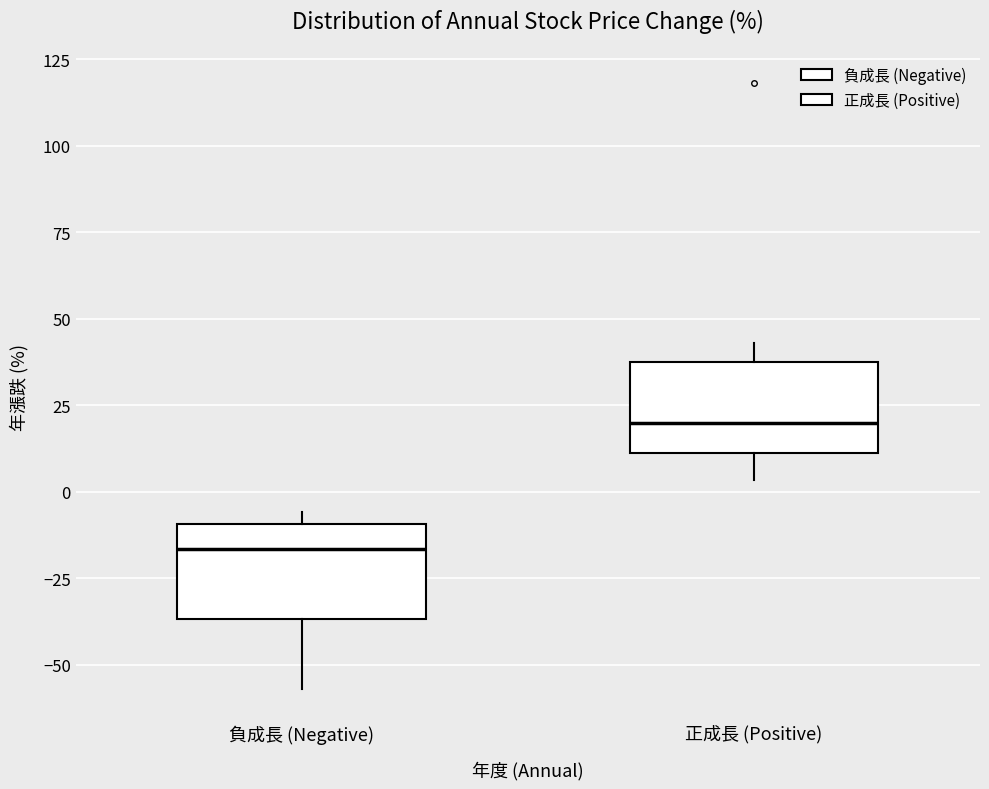

Reading left to right, read every box against the y-axis: the position of its median line, the range the box covers, and the ends of its whiskers. The values are not printed on the chart, so give them approximately, as read against the axis.

負成長 (Negative): median -15, box -35 to -10, whiskers -55 to -5
正成長 (Positive): median 20, box 10 to 40, whiskers 5 to 45